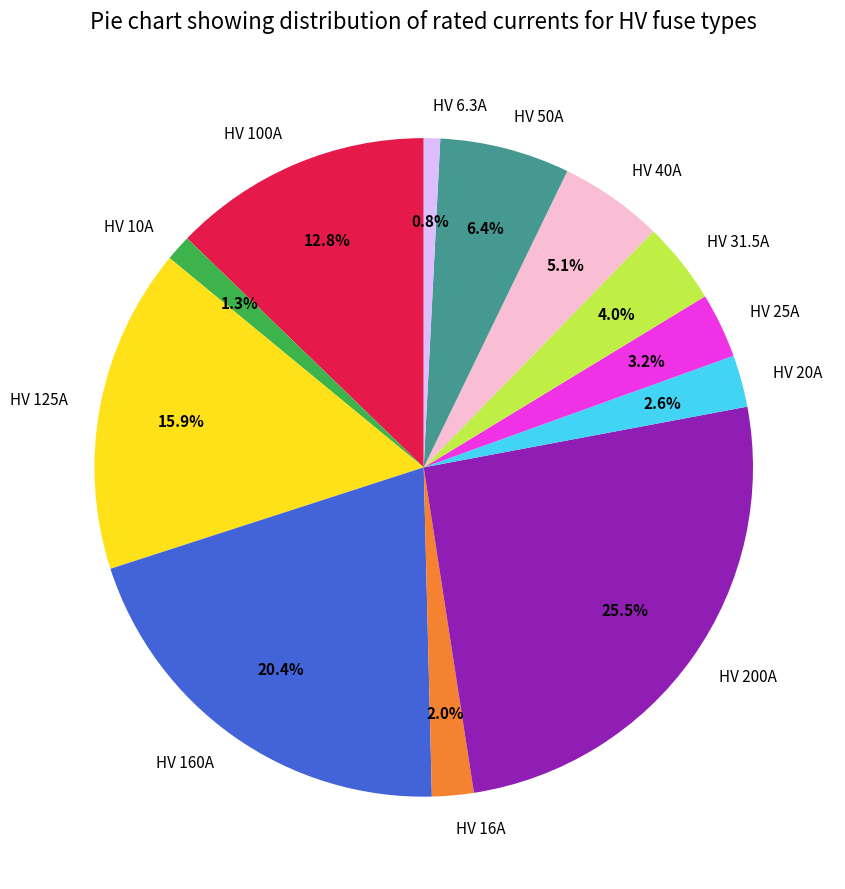

Is there a majority slice in this chart?

No